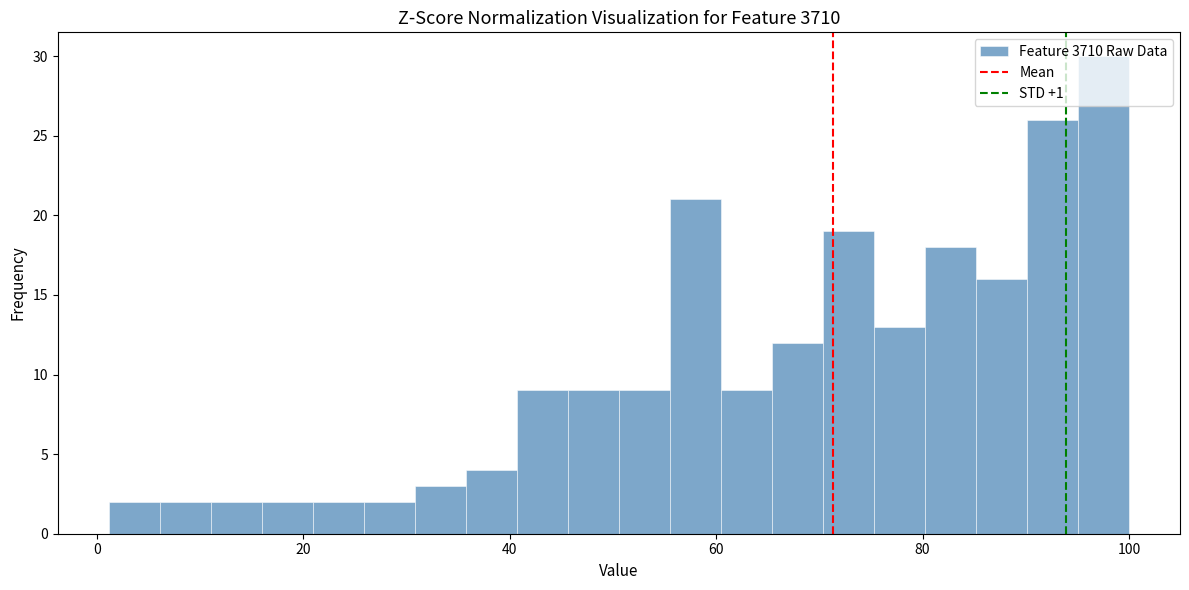

Read against the x-axis, roughly where is the centre of the tallest bar?

98